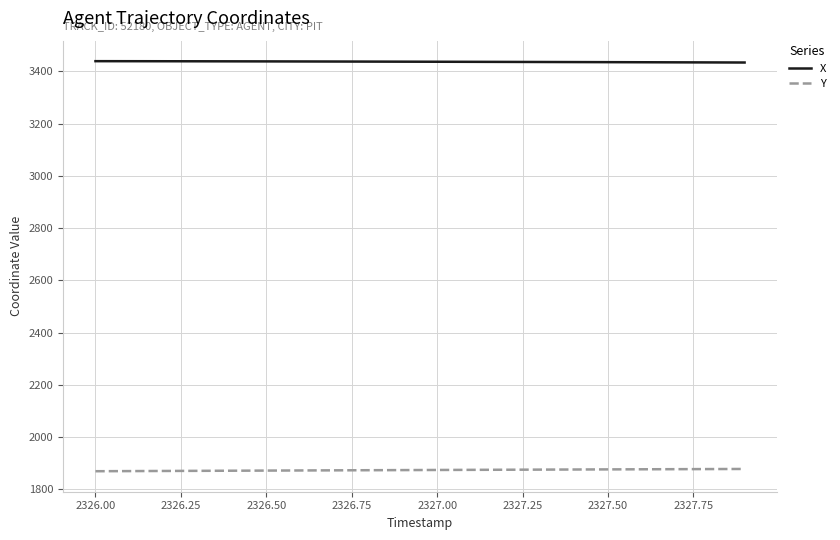

Which series has the largest total across all categories?

X